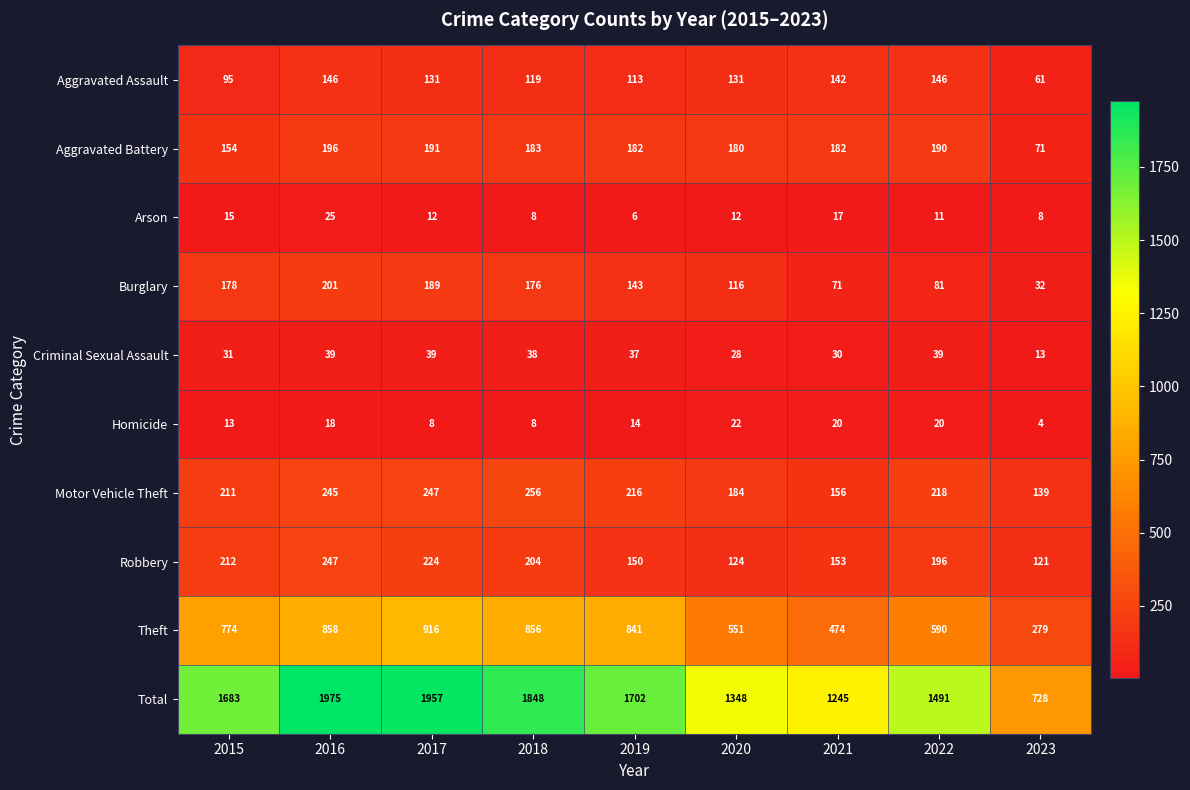

What is the difference between the highest and lowest values at 2022?

1480